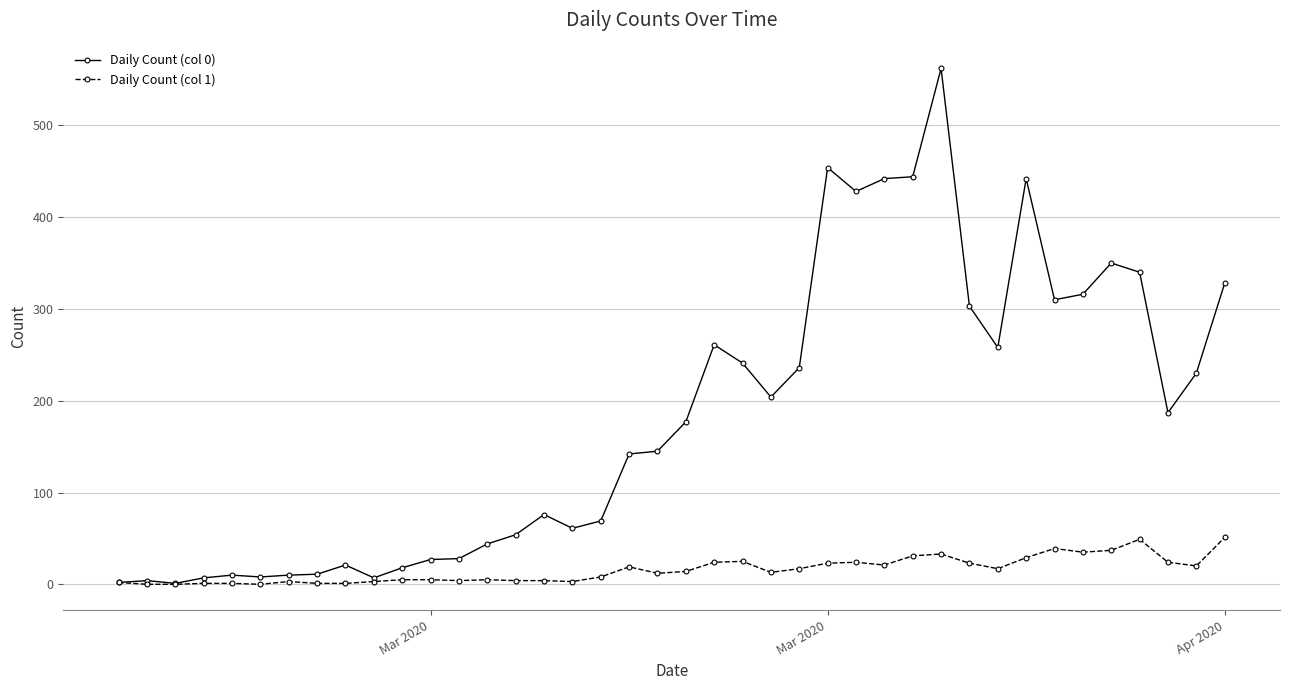

Which series has the largest total across all categories?

Daily Count (col 0)